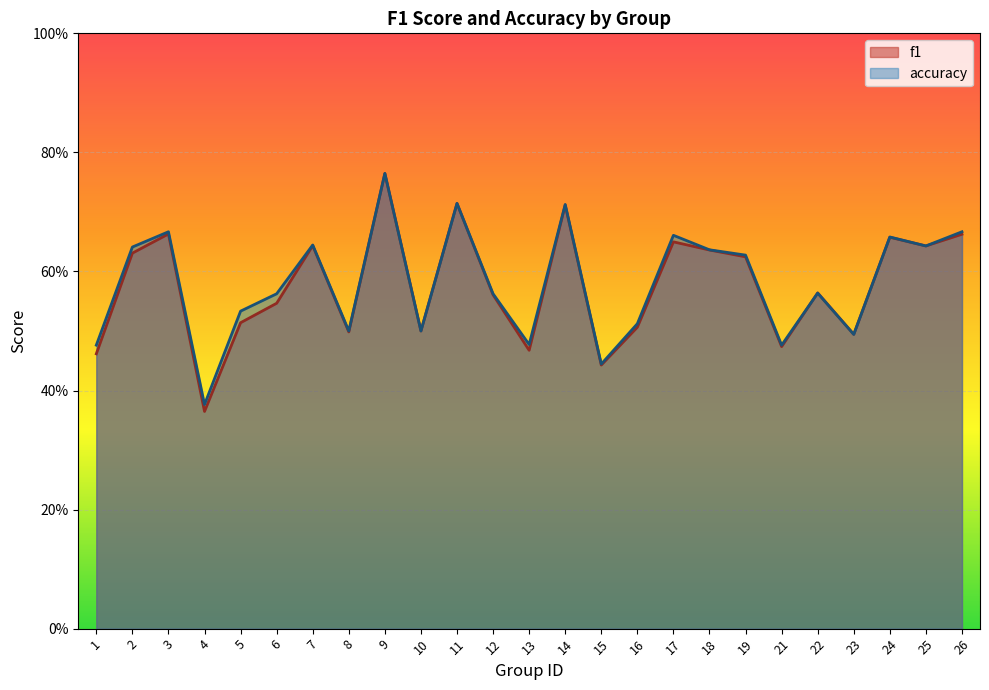

What are all the series names shown in the legend?

f1, accuracy